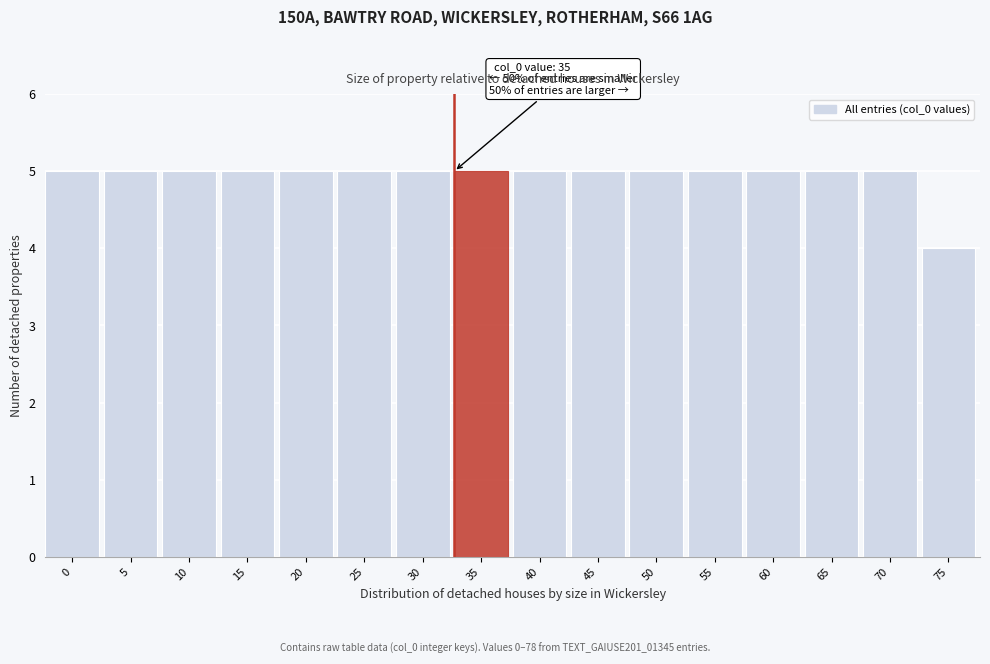

Reading left to right, list all the values displayed in this chart.

5	5	5	5	5	5	5	5	5	5	5	5	5	5	5	4